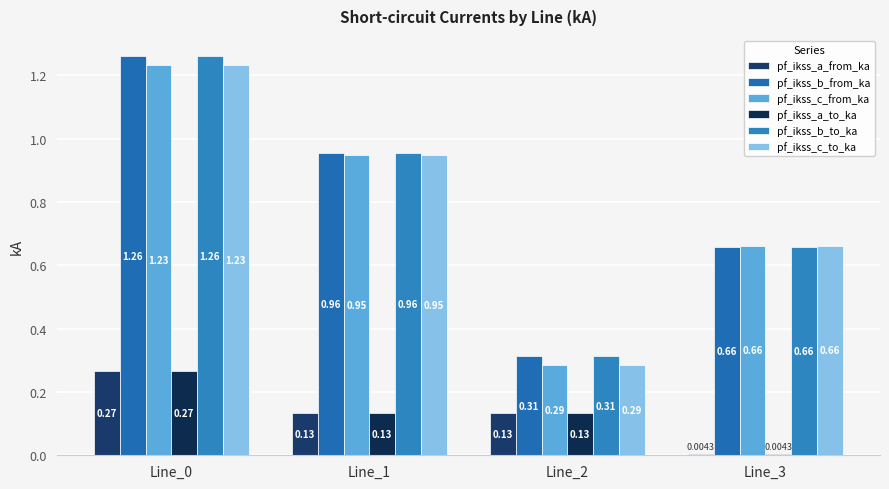

What is the sum of all pf_ikss_c_from_ka values?

3.1